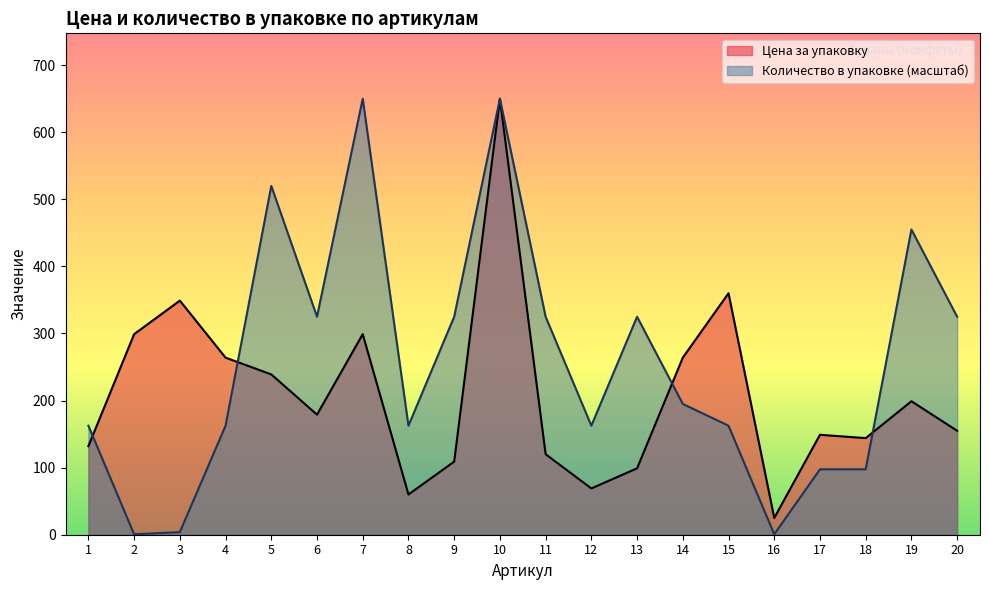

Which series ends up on top after the final intersection of Количество в упаковке and Цена за упаковку?

Количество в упаковке